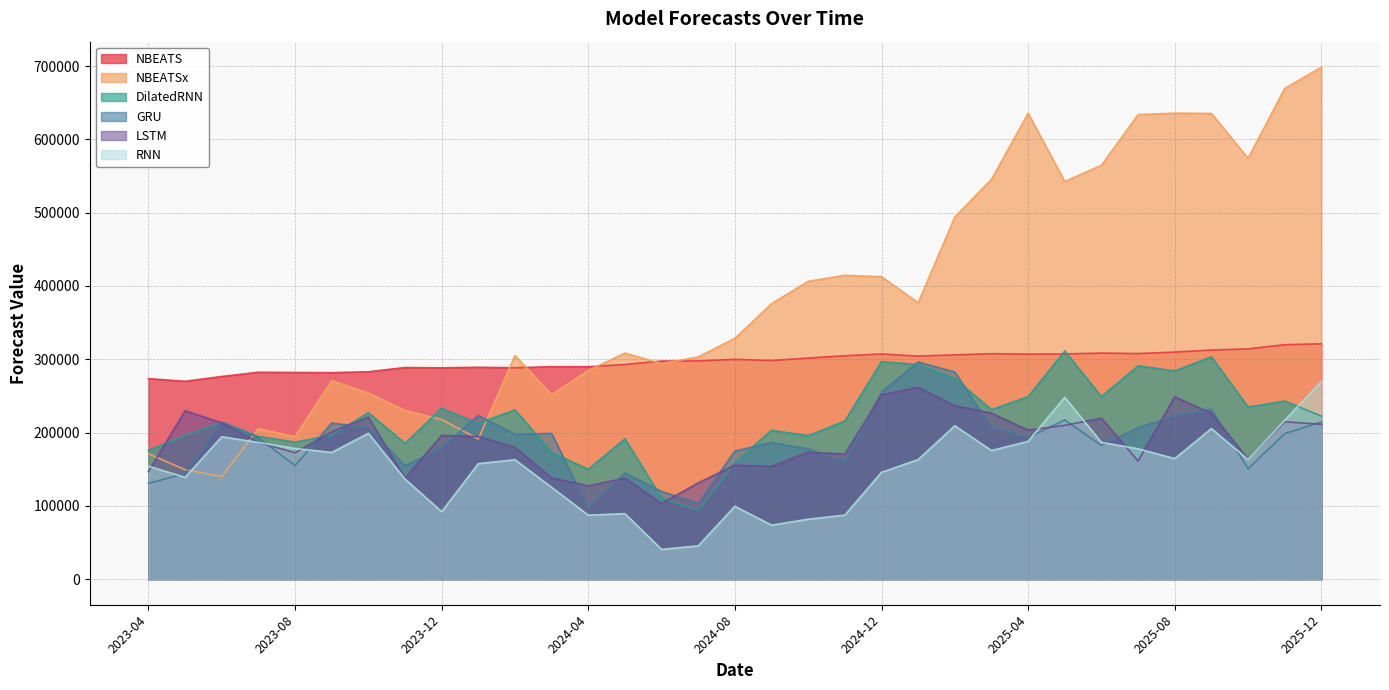

Which series has the widest spread of values?

NBEATSx